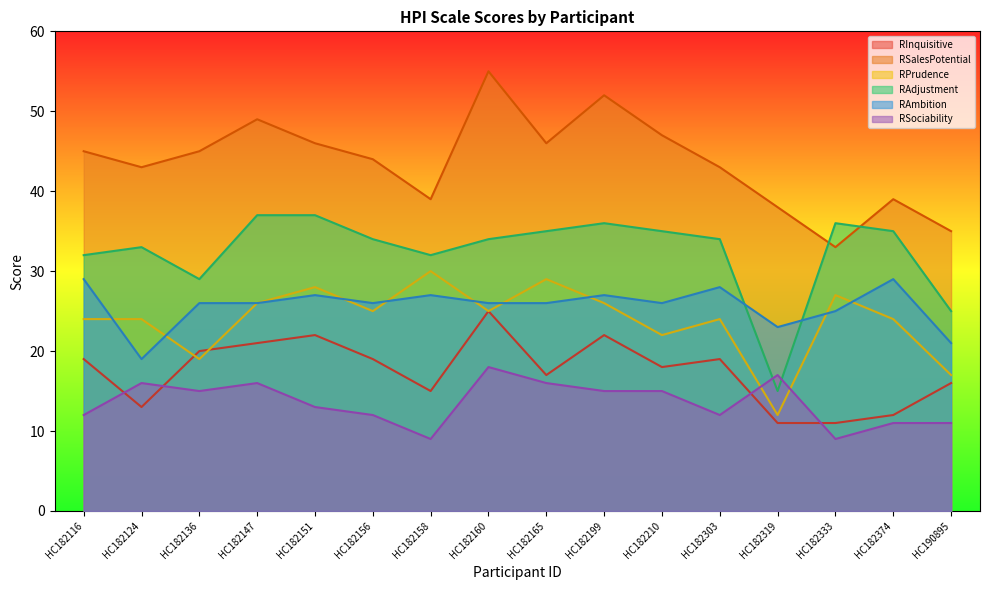

What is the spread (max minus min) of values at HC182160?

37